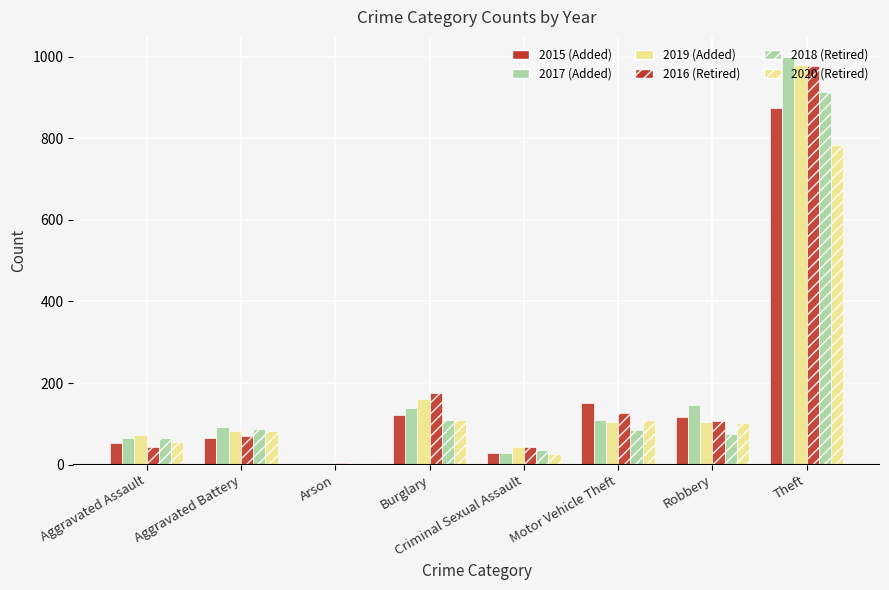

How many groups of bars are there?

8